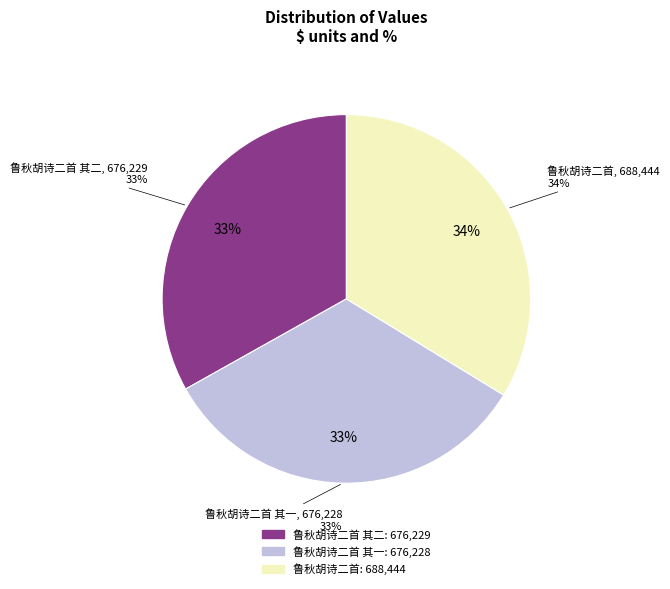

Is it true that 鲁秋胡诗二首 其一 is 33% of the pie?

True